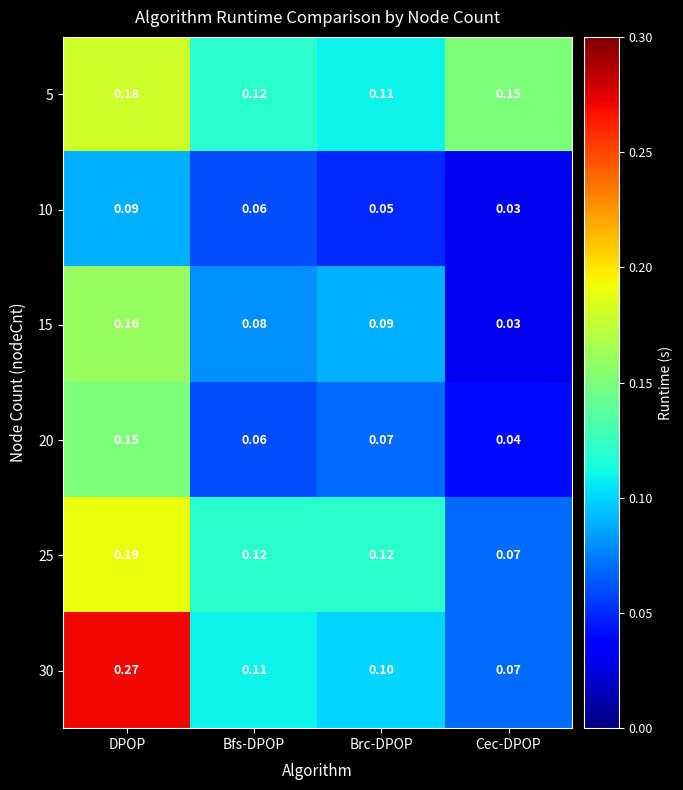

What is the spread (max minus min) of values at Bfs-DPOP?

0.1